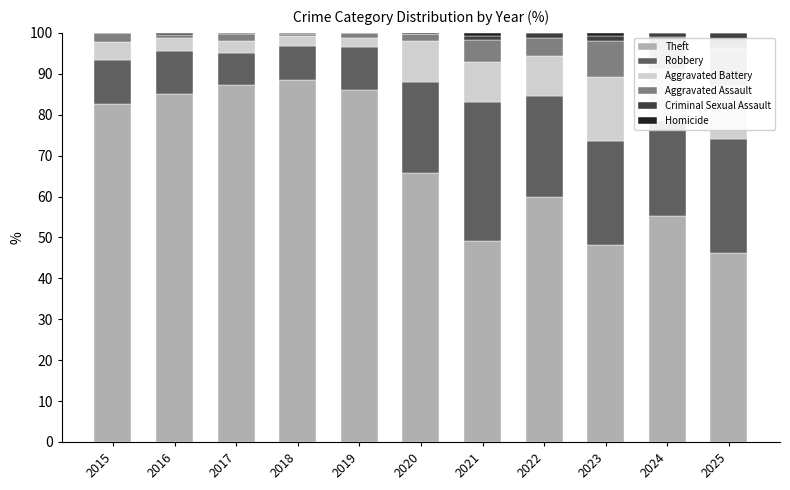

What is the minimum value for Robbery?

7.9